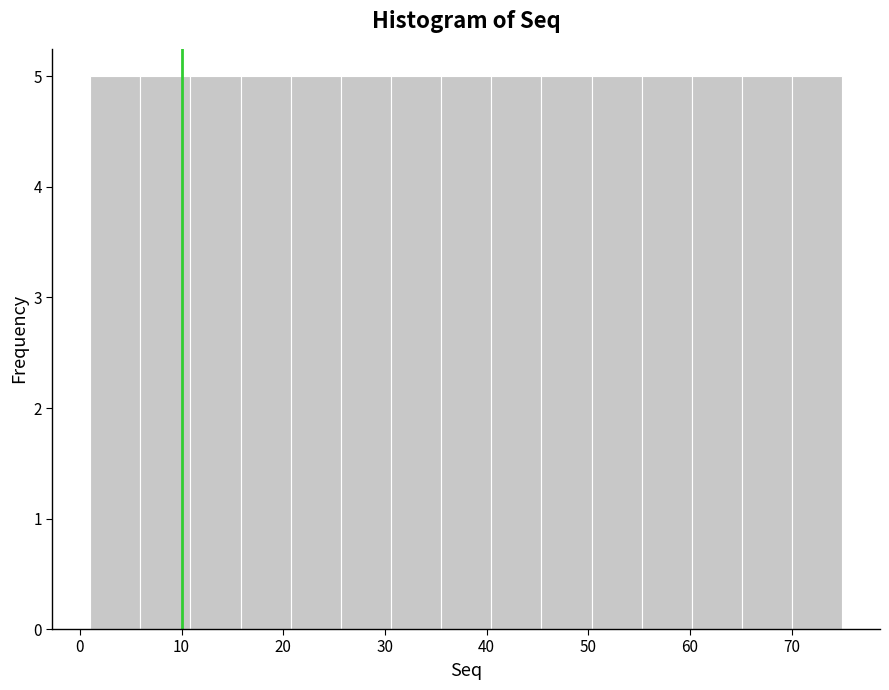

Reading left to right, transcribe this chart: for each bar, give the range it covers on the x-axis and its height. Neither the bar edges nor the heights are printed on the chart, so give them approximately, as read against the axes.

1 to 6: 5
6 to 11: 5
11 to 16: 5
16 to 21: 5
21 to 26: 5
26 to 31: 5
31 to 36: 5
36 to 40: 5
40 to 45: 5
45 to 50: 5
50 to 55: 5
55 to 60: 5
60 to 65: 5
65 to 70: 5
70 to 75: 5